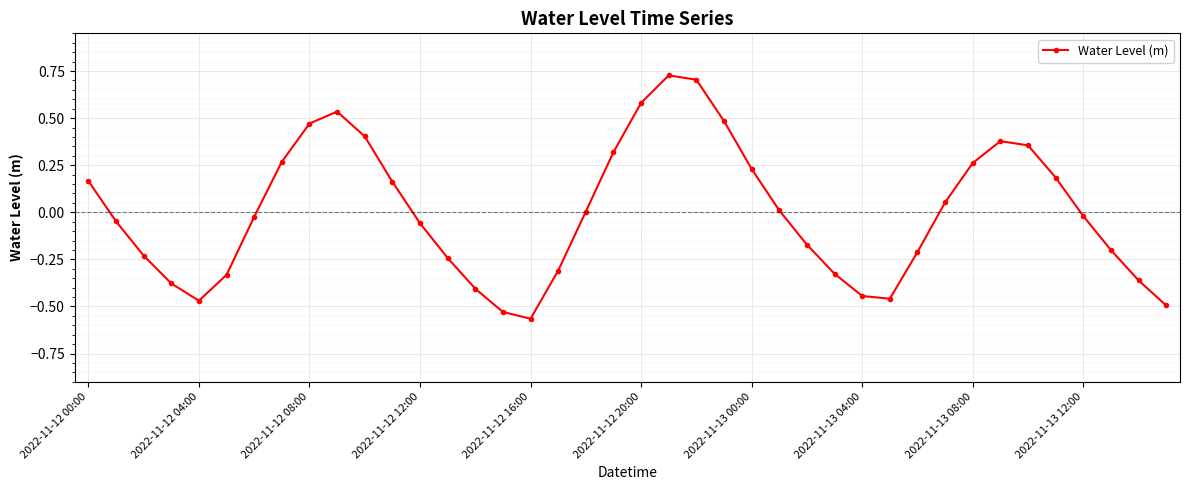

How many data points does each series have?

40